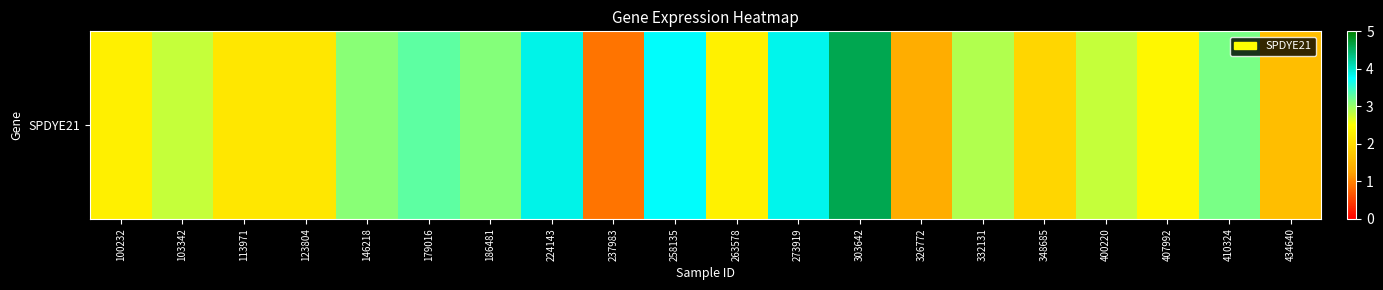

Is it true that the value at 186481 is 3.1?

True